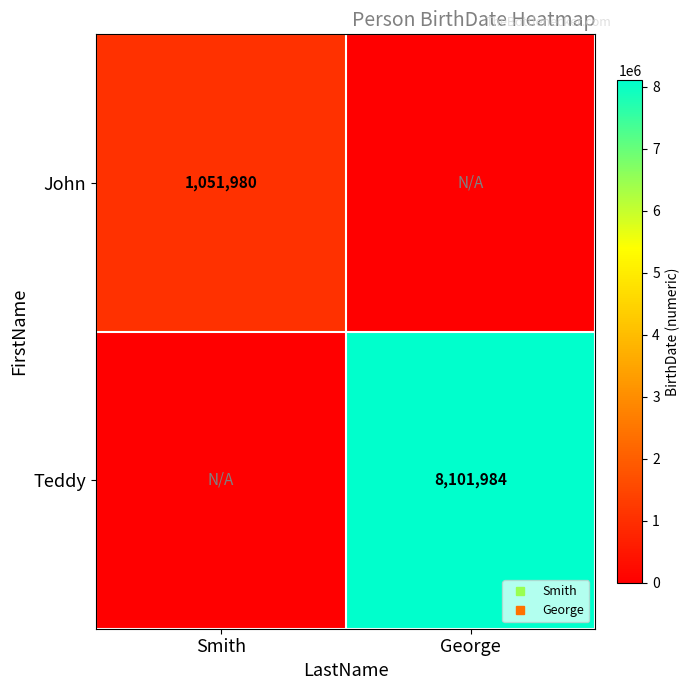

At which category is the sum across all series the highest?

George